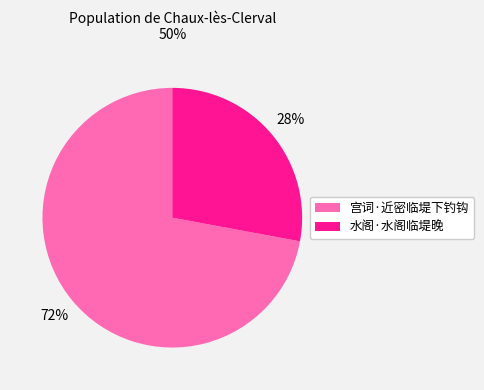

To the nearest percent, what portion does 水阁·水阁临堤晚 represent?

28%